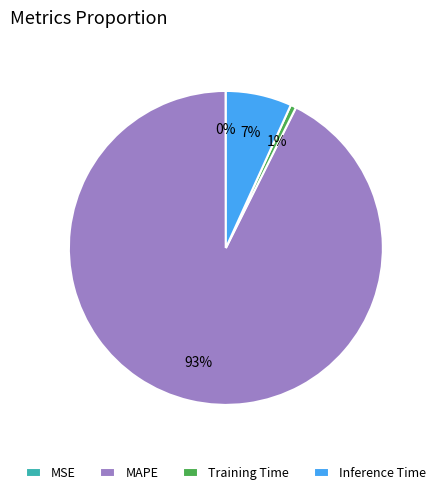

What is the largest slice in the pie chart?

MAPE